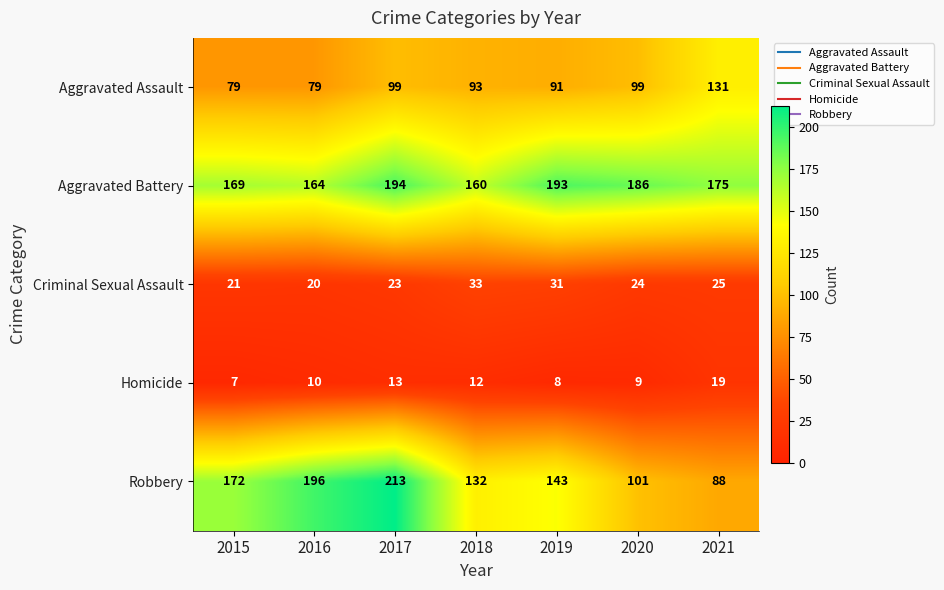

What value does the Aggravated Assault series have at 2019, to the nearest 5?

90